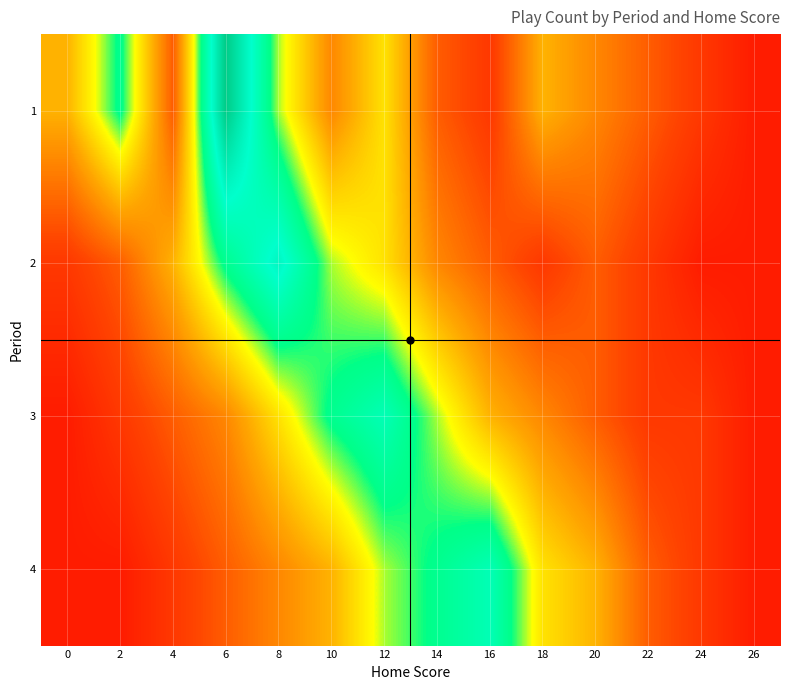

Which series changed the most between 0 and 10?

3